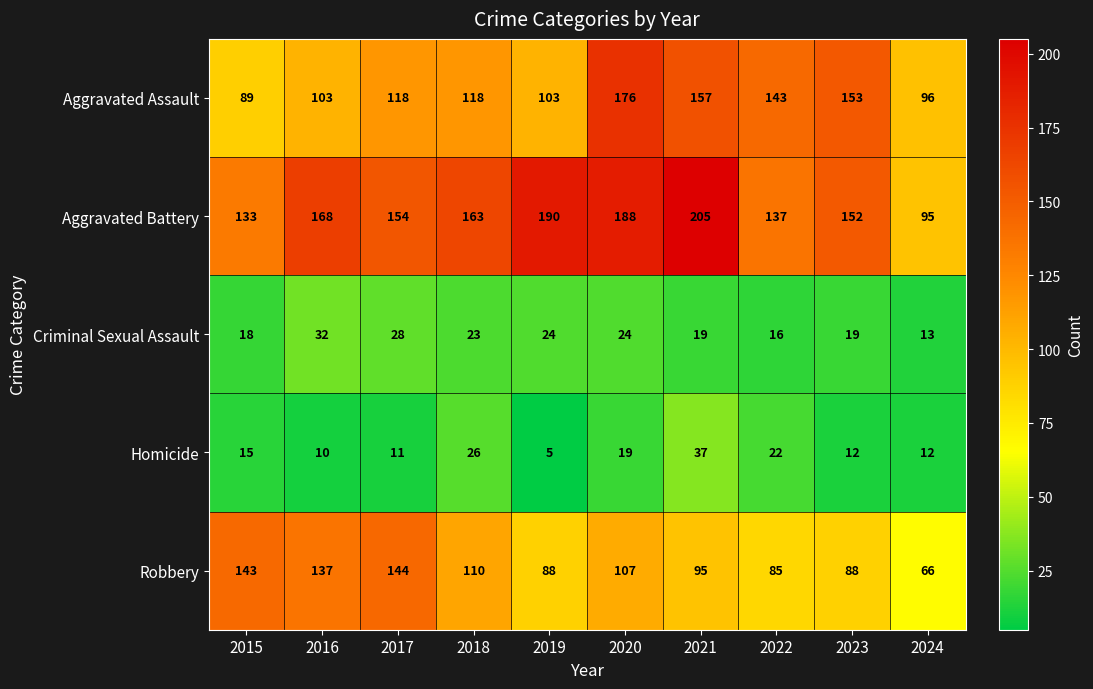

Which category has the highest value across all series?

2021